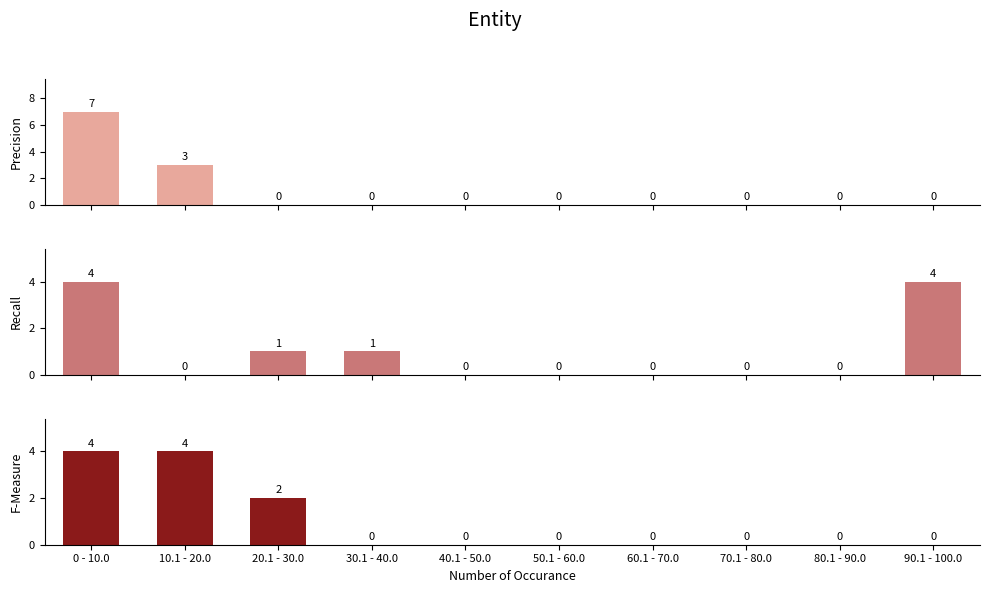

What is the approximate value of Recall at 90.1 - 100.0?

4